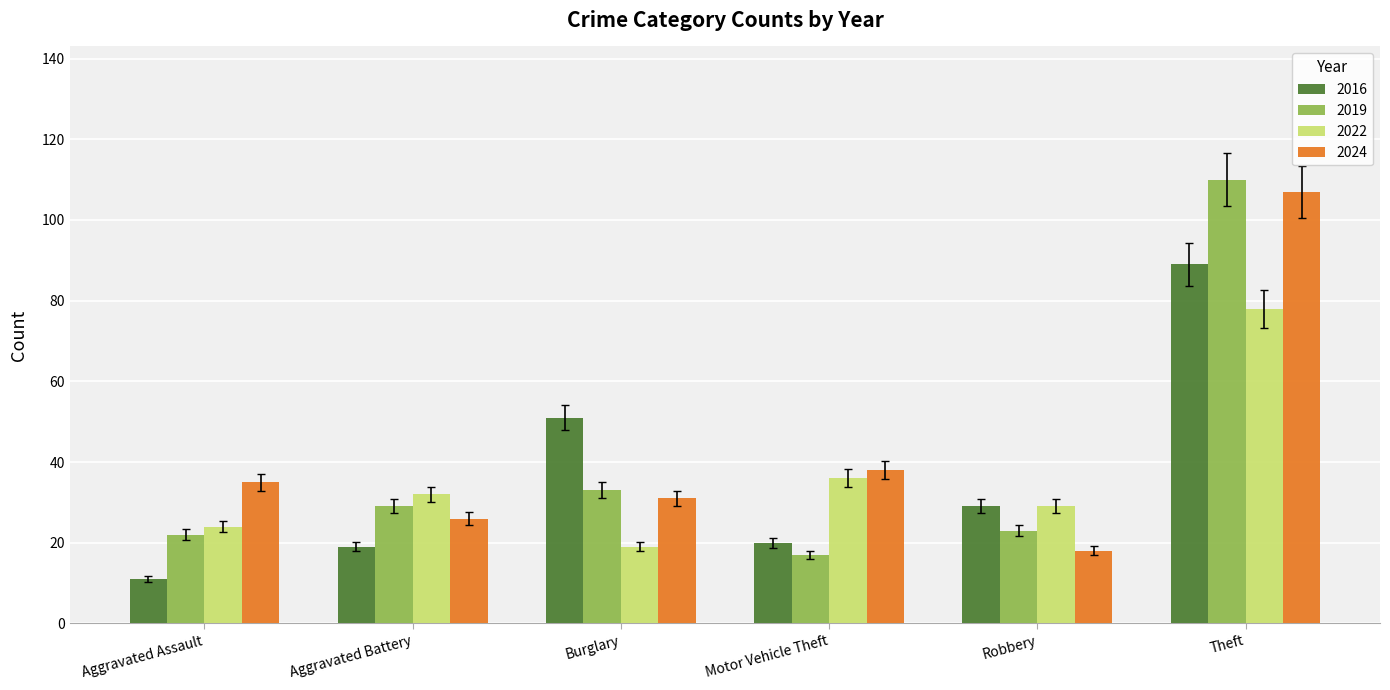

Where is 2024 nearest to the value 62?

Motor Vehicle Theft